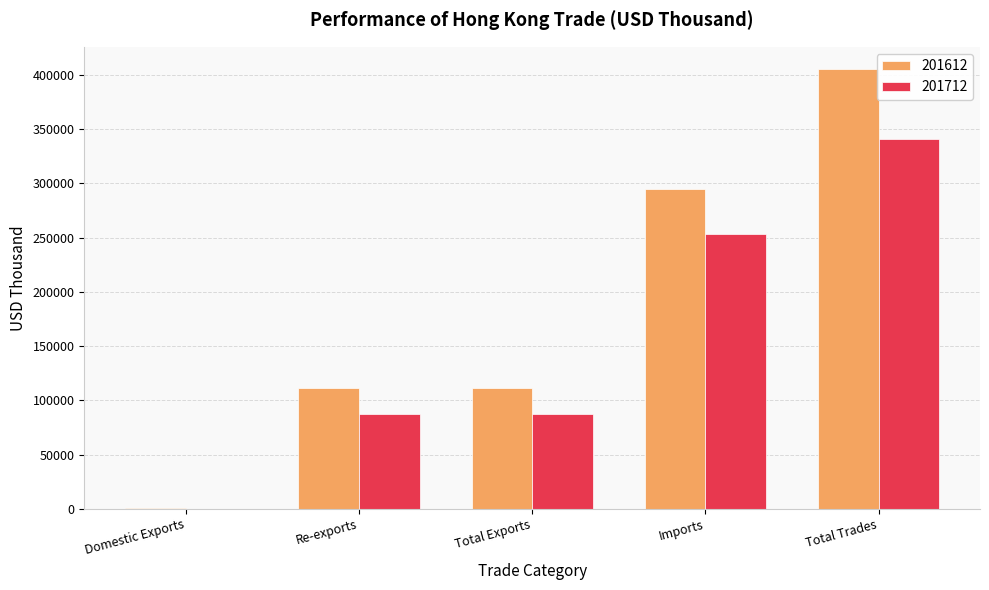

What is the sum of the 201612 values at Imports and Total Trades?

700101.5